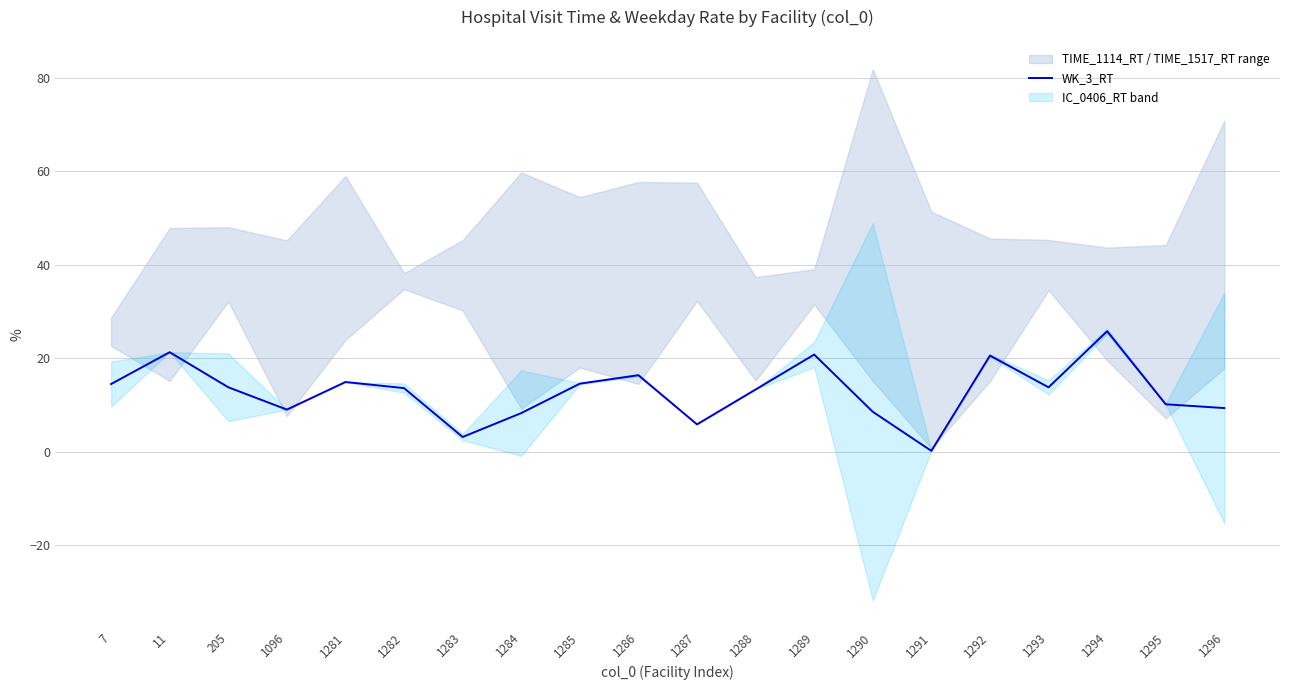

At which label does the data first exceed 13?

7